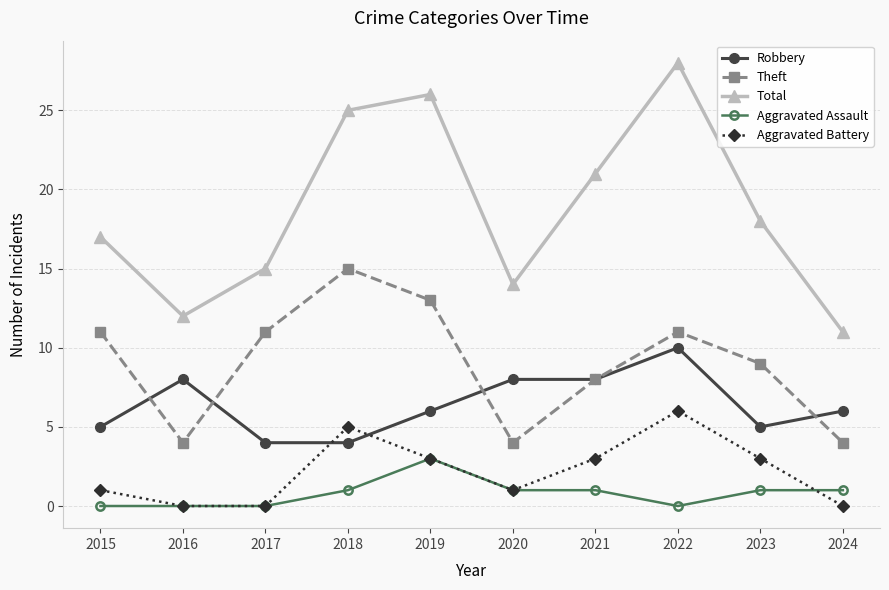

What is the difference between the maximum and second lowest values in the Aggravated Assault series?

3